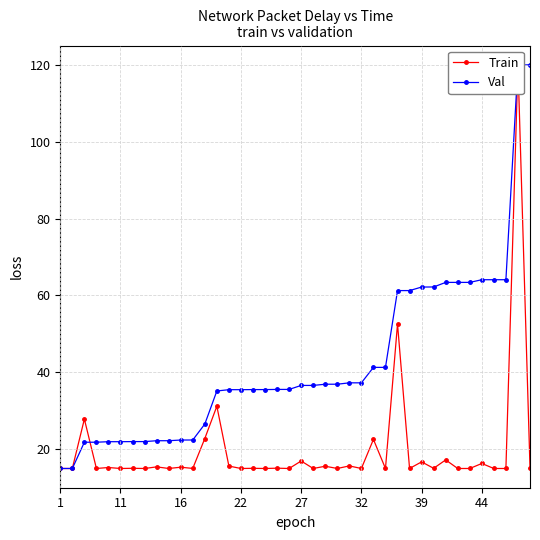

What is the difference between the second highest and minimum values in the Train series?

37.6